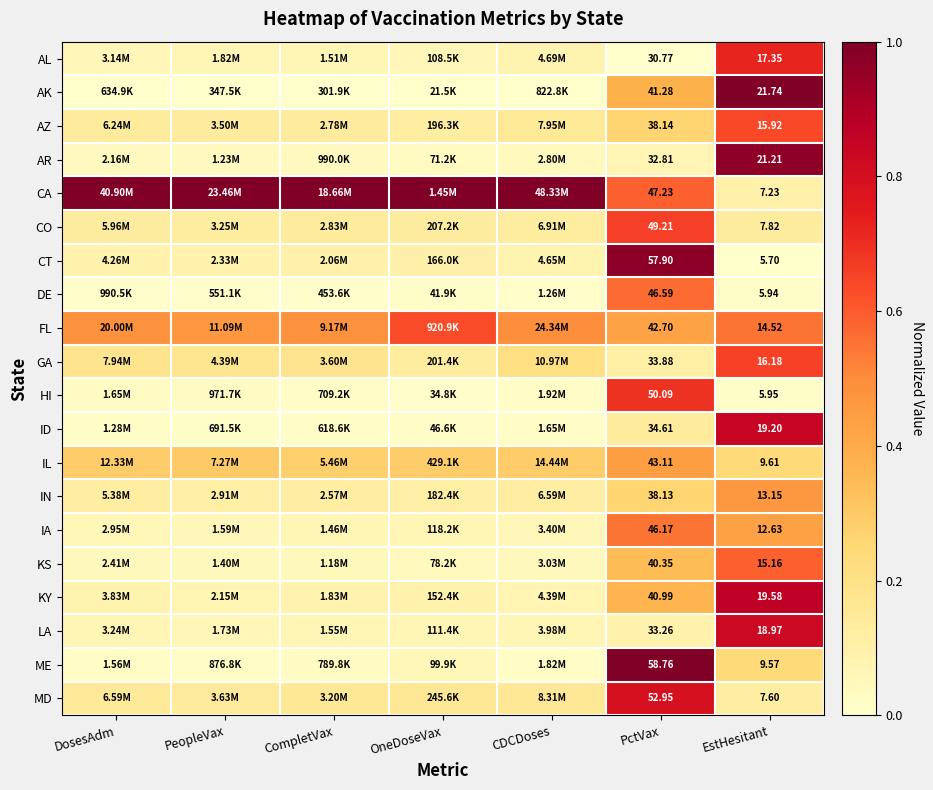

Is the value of CA at EstHesitant greater than the value of CT at EstHesitant?

Yes